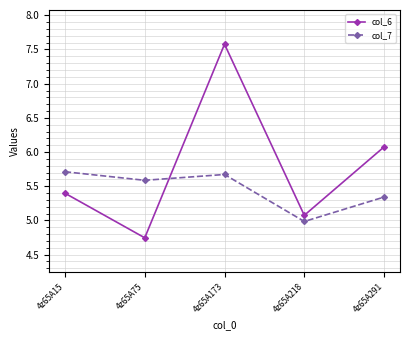

How many times do col_6 and col_7 cross each other?

1